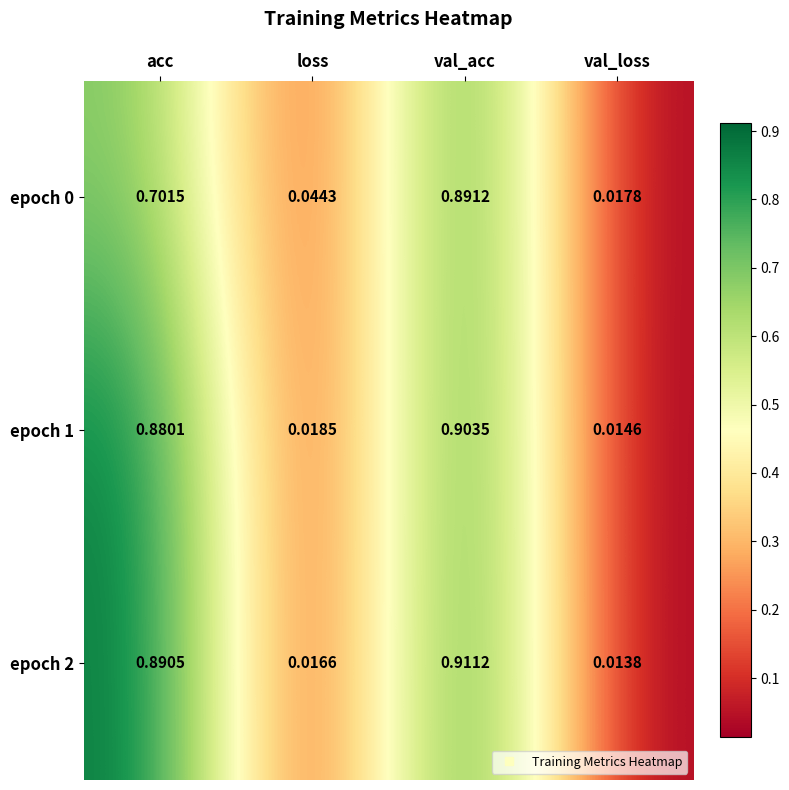

At which label does epoch 0 reach its minimum?

val_loss